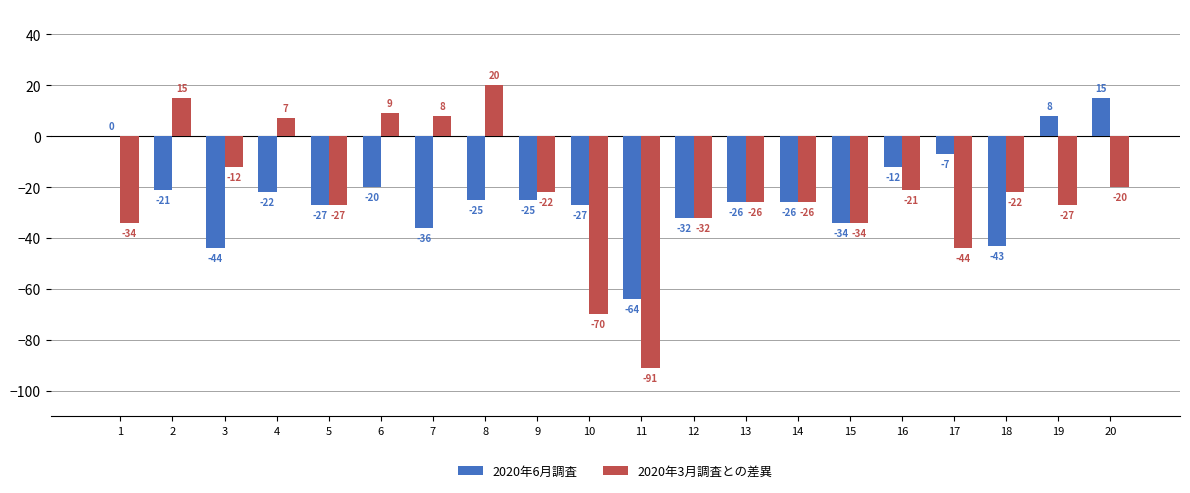

Does the chart contain stacked bars?

No